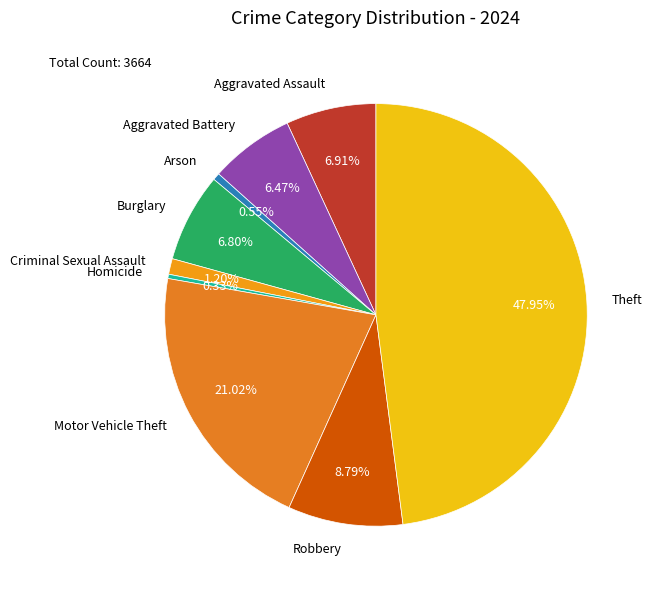

What is the largest slice in the pie chart?

Theft